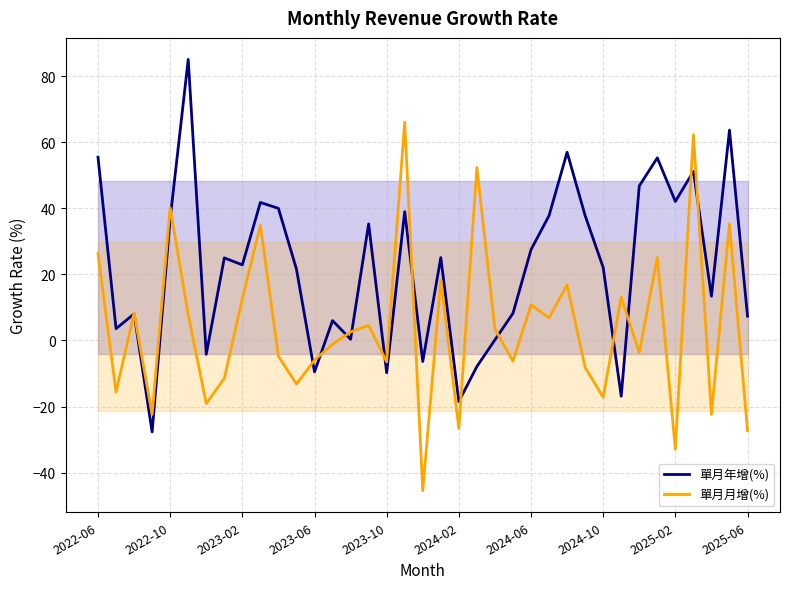

What is the lowest value of the 單月月增(%) series?

-45.5